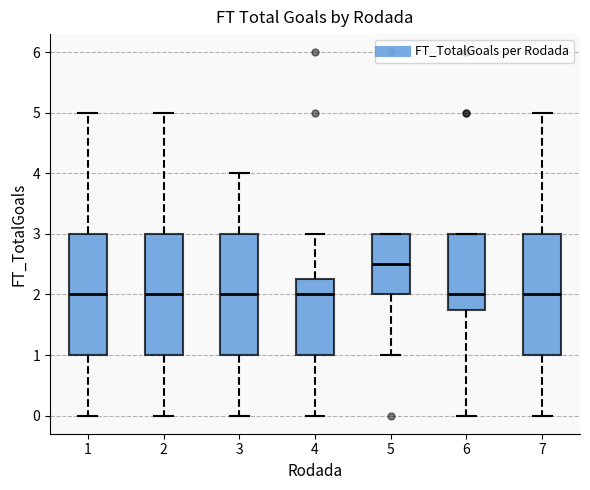

Reading left to right, transcribe this box plot: for each box, give where its median line is, the range the box spans, and where its two whiskers end, as read against the y-axis. The values are not printed on the chart, so give them approximately, as read against the axis.

1: median 2.0, box 1.0 to 3.0, whiskers 0.0 to 5.0
2: median 2.0, box 1.0 to 3.0, whiskers 0.0 to 5.0
3: median 2.0, box 1.0 to 3.0, whiskers 0.0 to 4.0
4: median 2.0, box 1.0 to 2.3, whiskers 0.0 to 3.0
5: median 2.5, box 2.0 to 3.0, whiskers 1.0 to 3.0
6: median 2.0, box 1.8 to 3.0, whiskers 0.0 to 3.0
7: median 2.0, box 1.0 to 3.0, whiskers 0.0 to 5.0